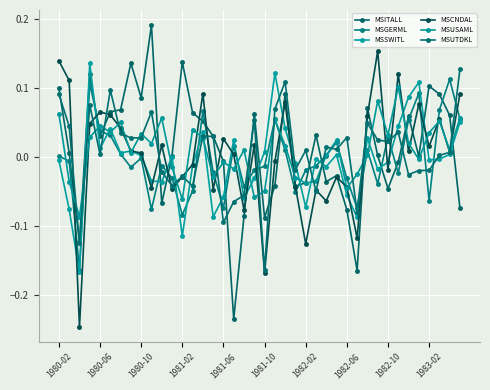

How many distinct data groups are displayed?

6